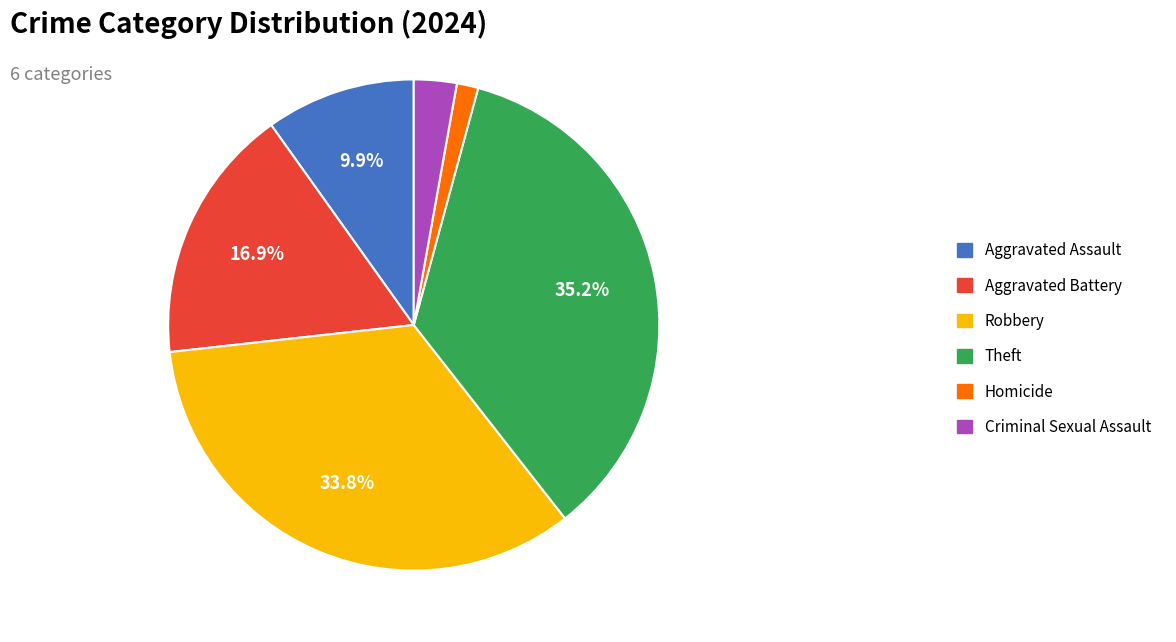

Rank the categories by value from lowest to highest.

Homicide, Criminal Sexual Assault, Aggravated Assault, Aggravated Battery, Robbery, Theft